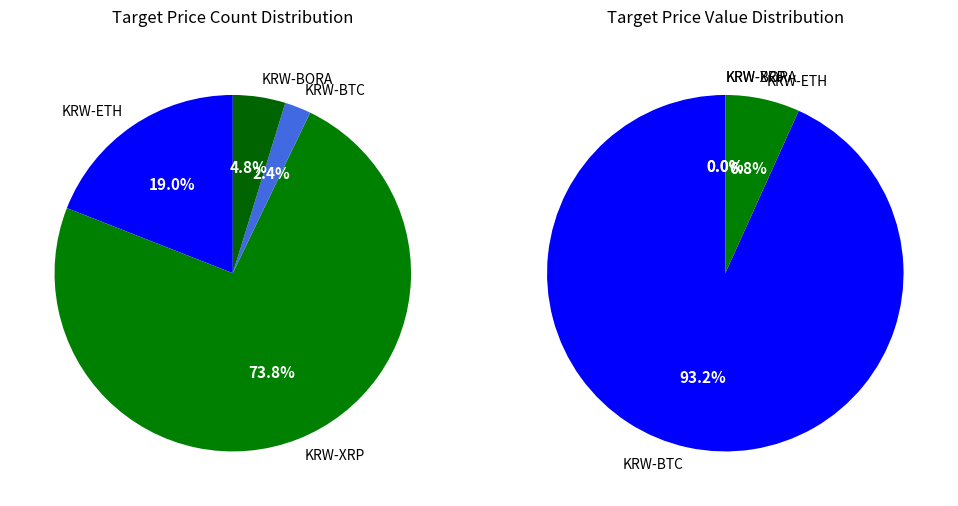

Is it true that KRW-XRP is 1% of the pie?

False